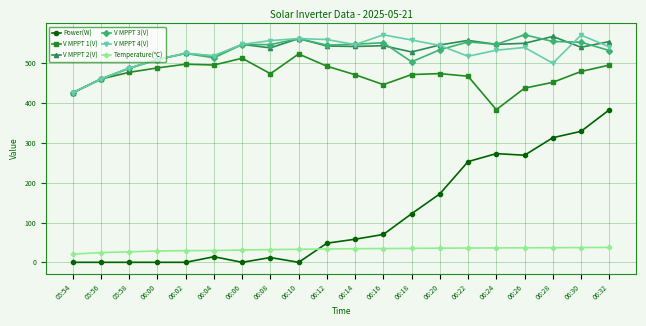

What are all the series names shown in the legend?

Power(W), V MPPT 1(V), V MPPT 2(V), V MPPT 3(V), V MPPT 4(V), Temperature(℃)